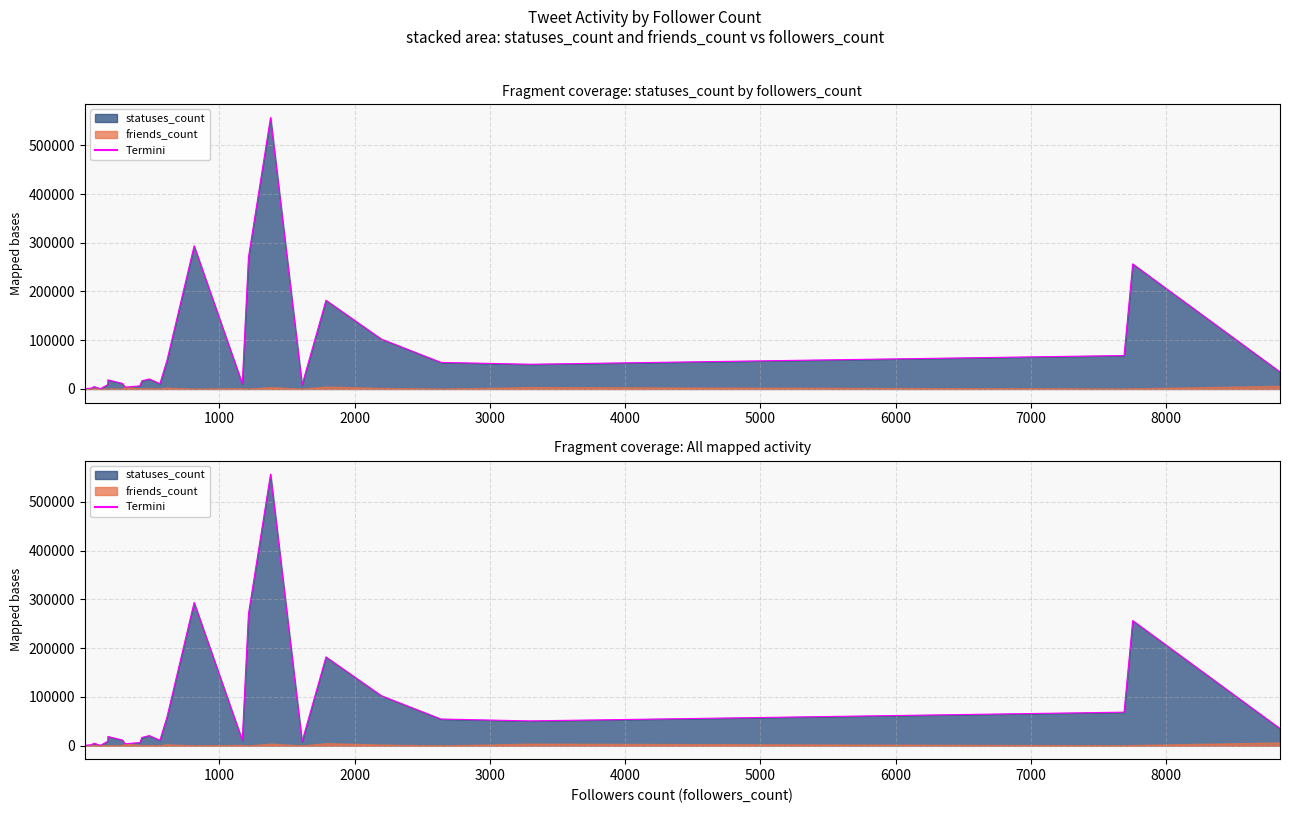

Does the chart display data point markers on the line(s)?

No